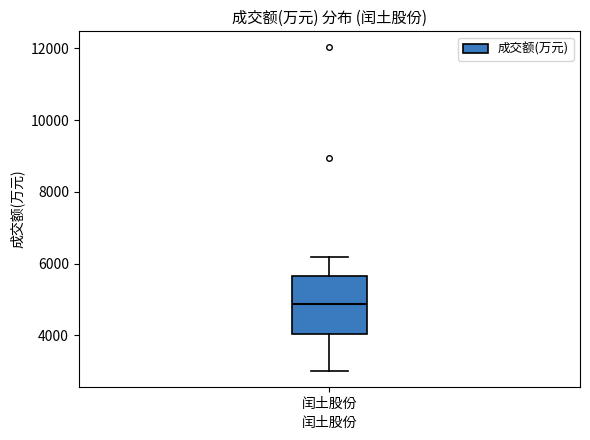

Read this box plot against the y-axis: the position of the median line, the range covered by the box, and the ends of both whiskers. The values are not printed on the chart, so give them approximately, as read against the axis.

median 4800, box 4000 to 5600, whiskers 3000 to 6200